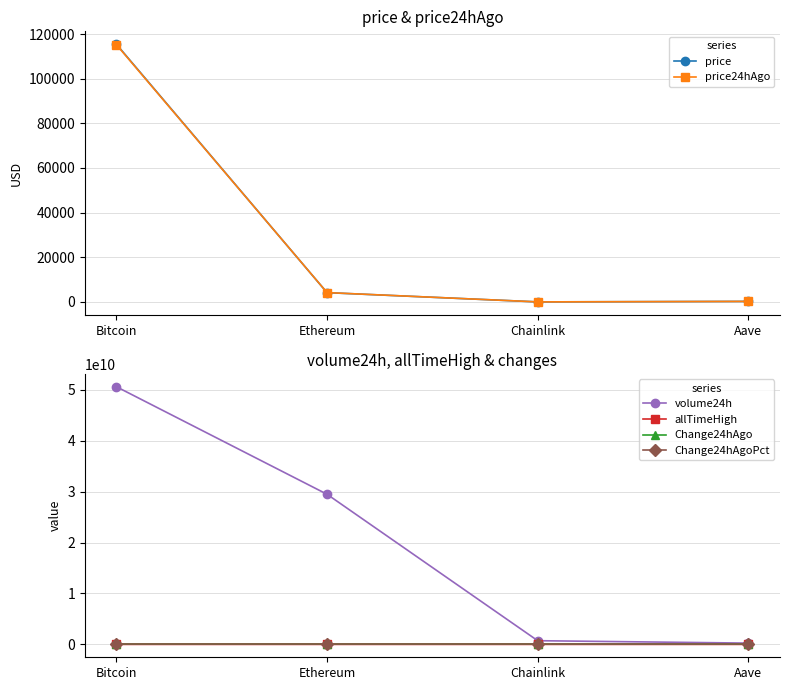

What are all the series names shown in the legend?

price, price24hAgo, volume24h, allTimeHigh, Change24hAgo, Change24hAgoPct